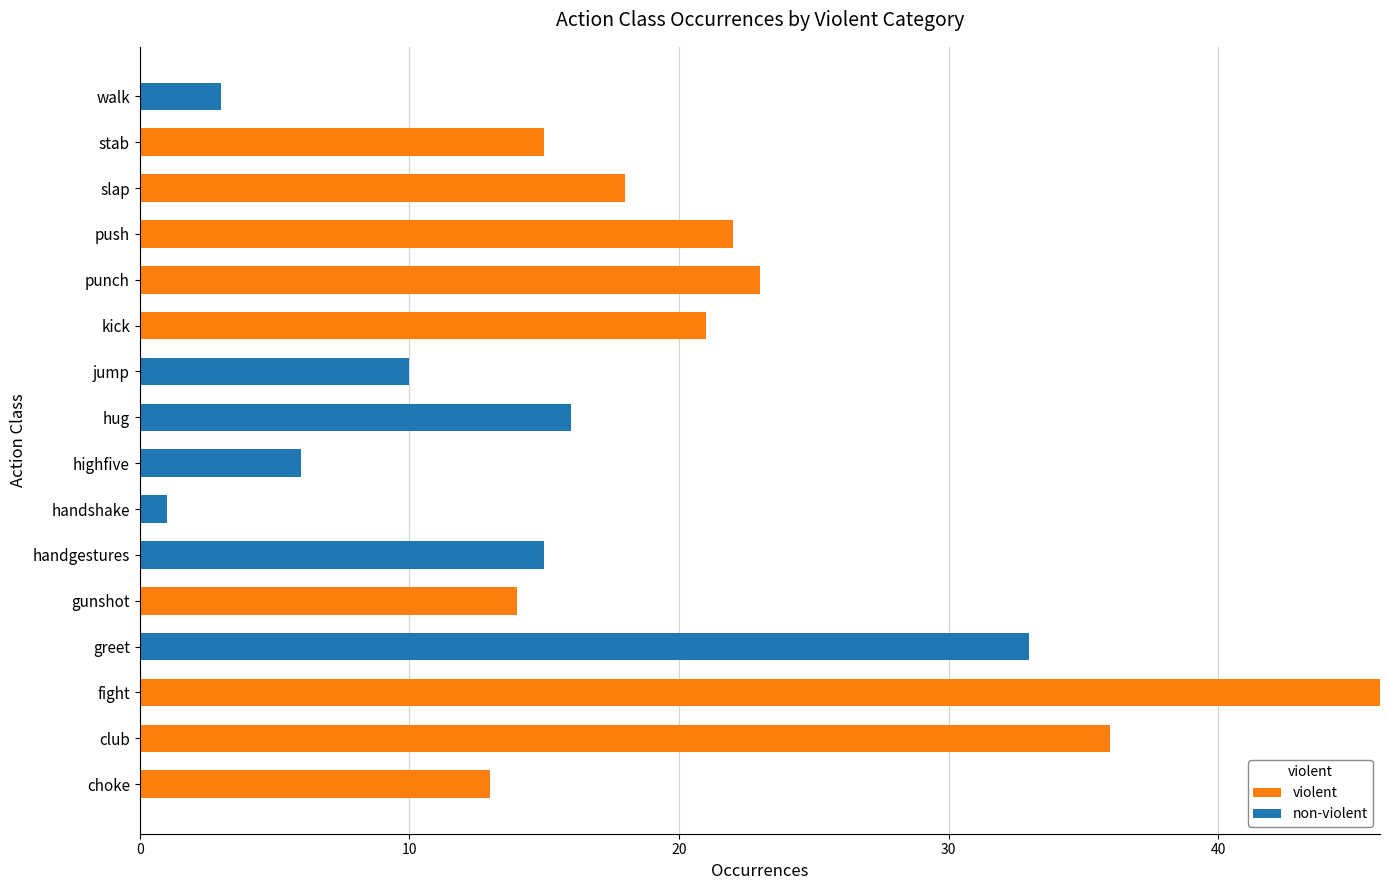

What is the total value across all series at greet?

33